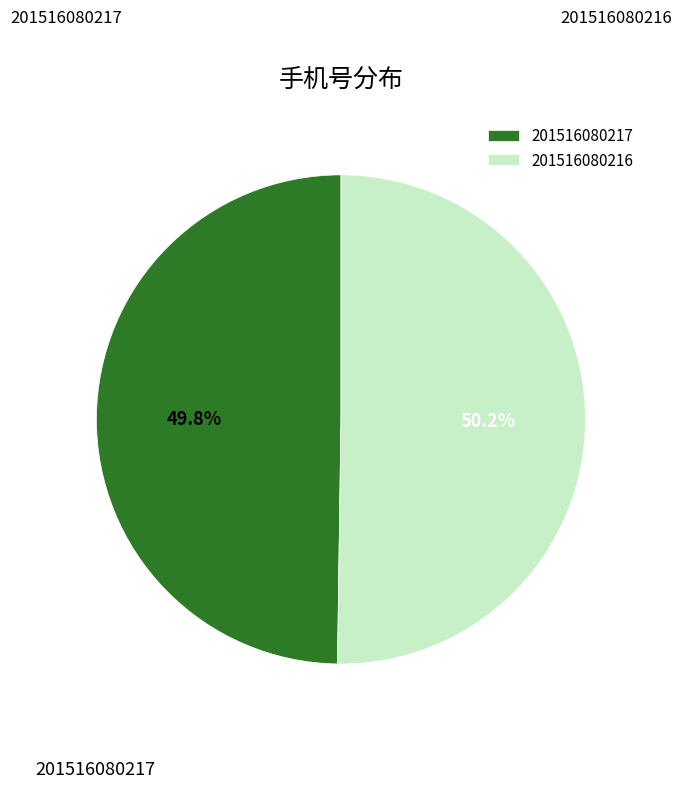

Is the sum of 201516080216 and 201516080217 greater than half?

Yes